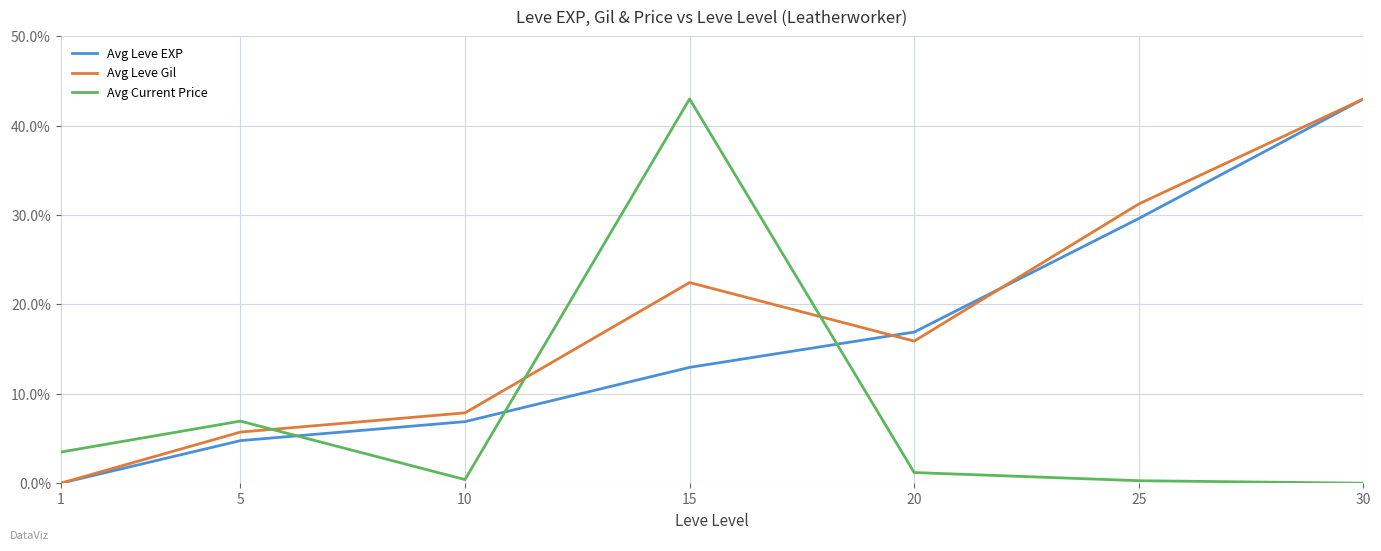

The value of Avg Leve Gil at 10 is 7.9. True or false?

True